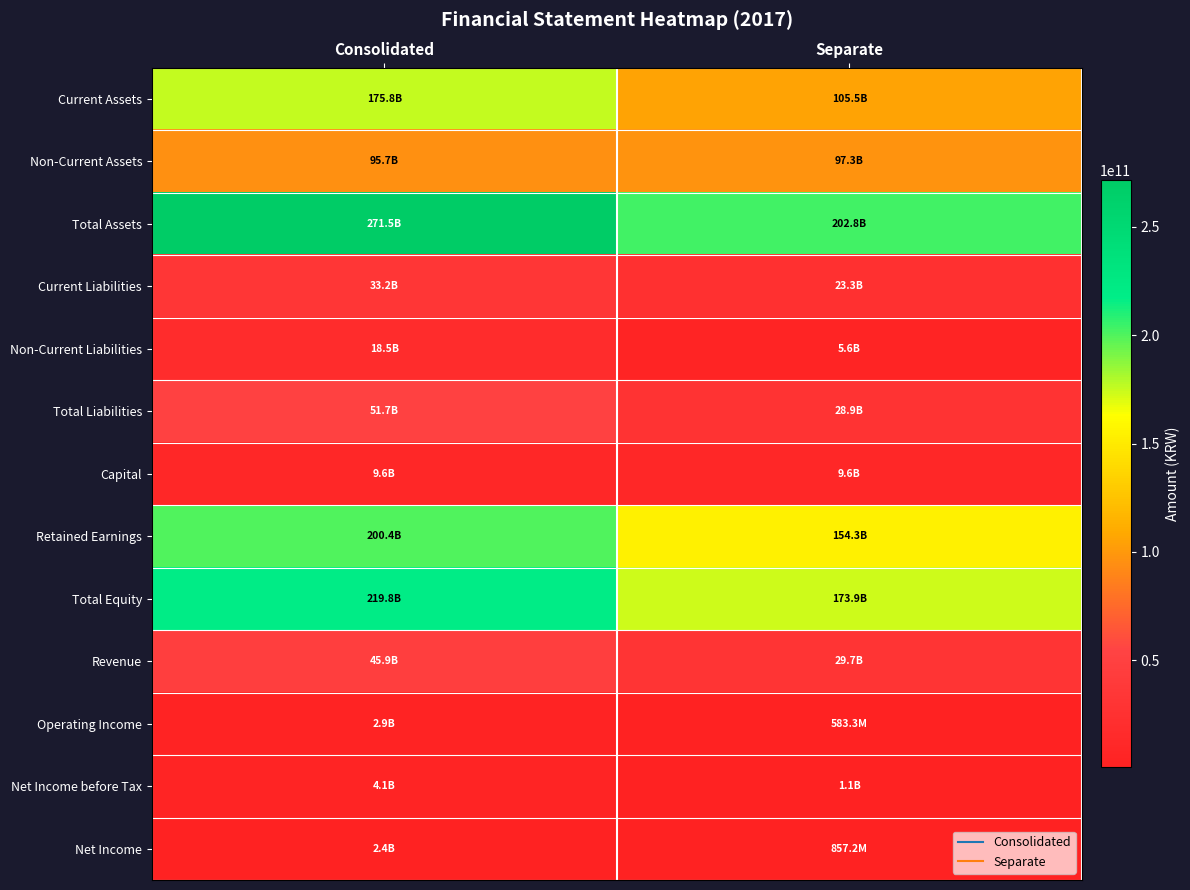

Rank the series by their maximum value, from lowest to highest.

Net Income, Operating Income, Net Income before Tax, Capital, Non-Current Liabilities, Current Liabilities, Revenue, Total Liabilities, Non-Current Assets, Current Assets, Retained Earnings, Total Equity, Total Assets